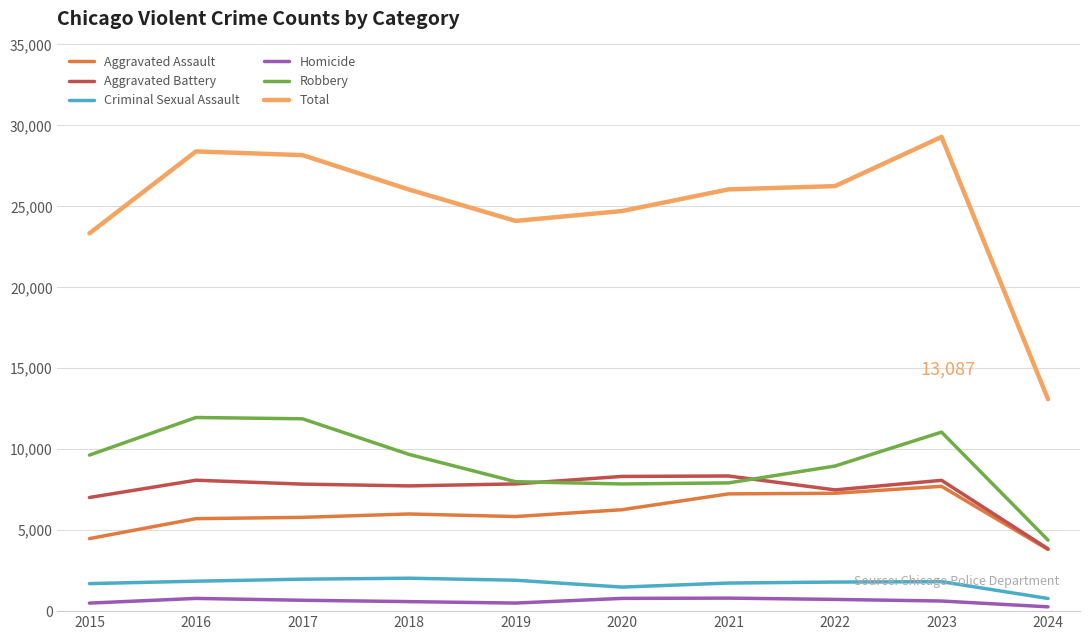

Count the number of categories in the chart.

10